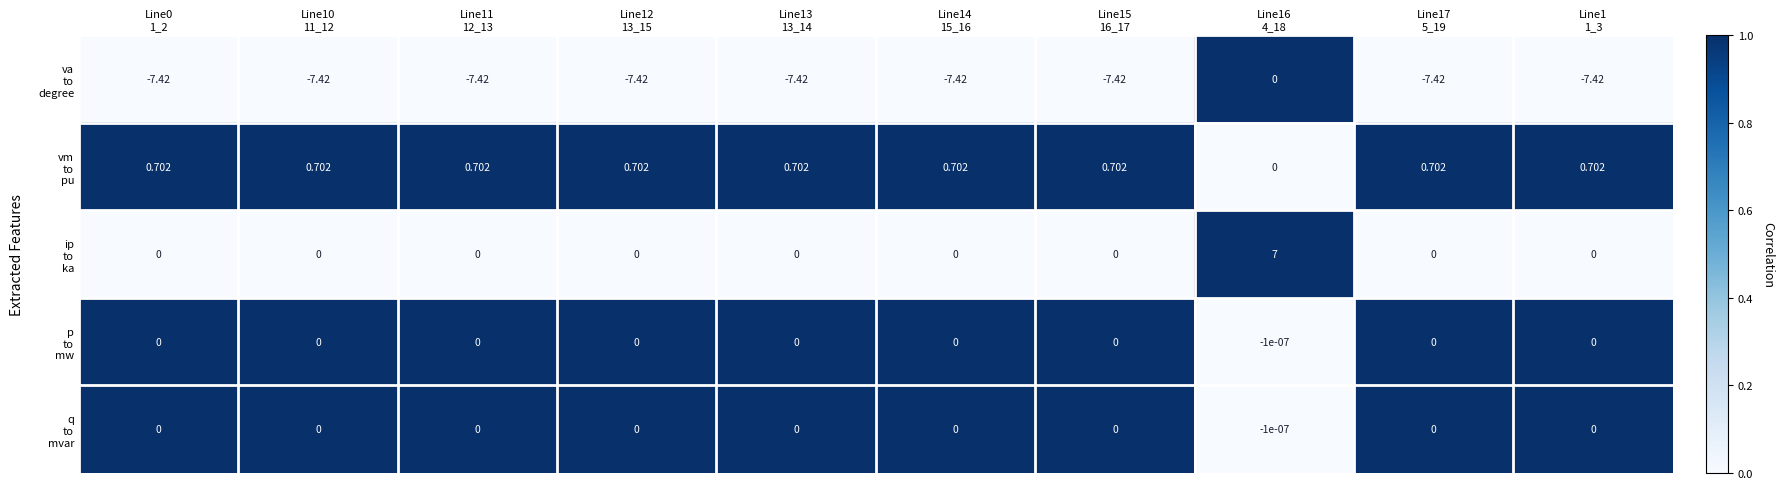

How many distinct data groups are displayed?

5